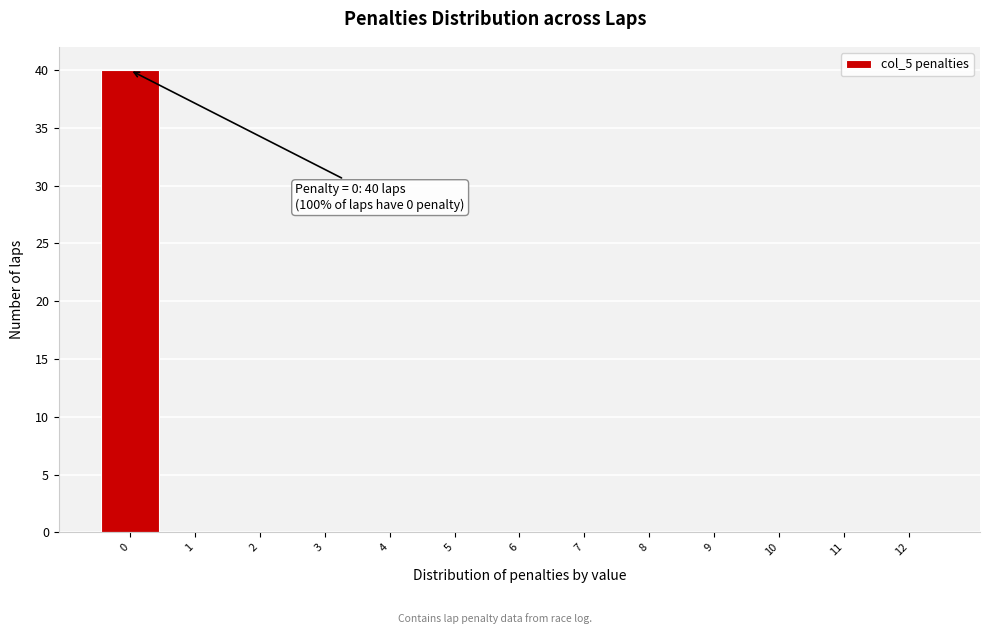

Reading left to right, list all the values displayed in this chart.

0=40	1=0	2=0	3=0	4=0	5=0	6=0	7=0	8=0	9=0	10=0	11=0	12=0